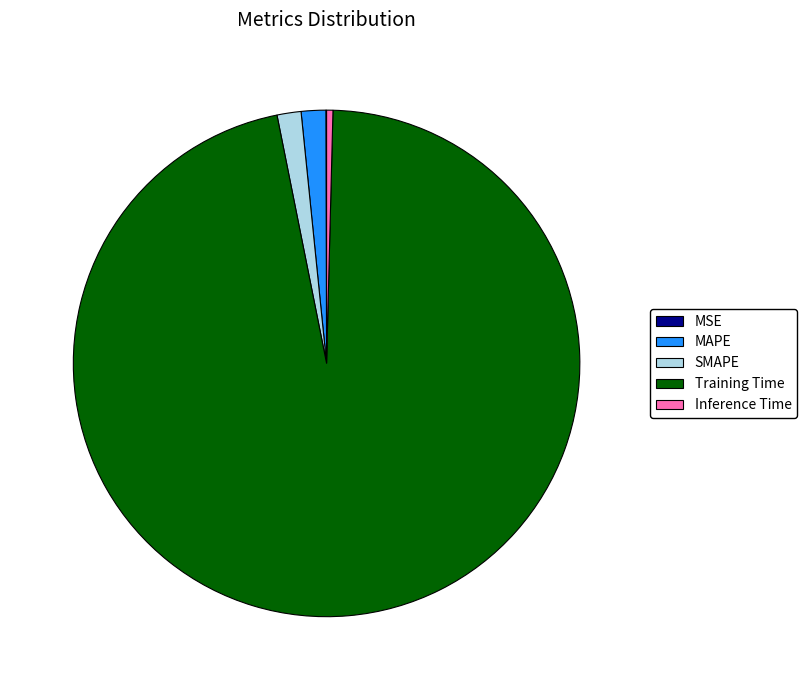

Which category has the biggest portion of the pie?

Training Time